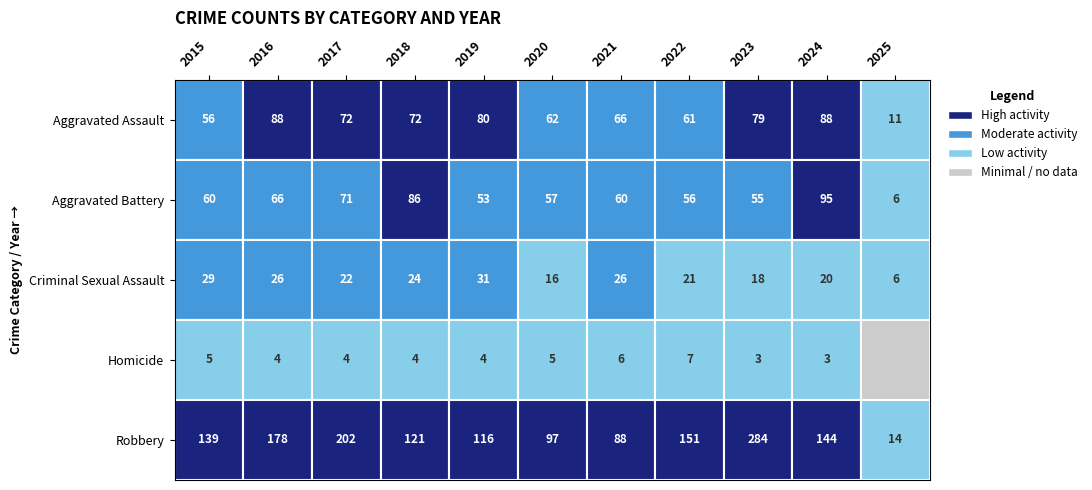

How many values in the Robbery series are below 139?

5